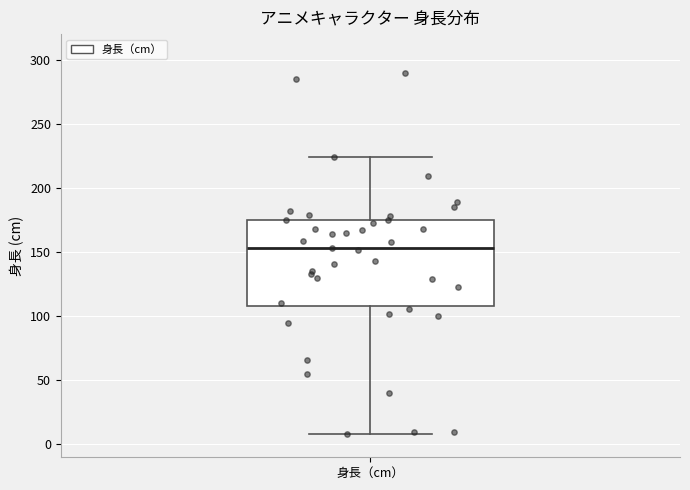

Transcribe this box plot: give where the median line is, the range the box spans, and where the two whiskers end, as read against the y-axis. The values are not printed on the chart, so give them approximately, as read against the axis.

median 155, box 110 to 175, whiskers 10 to 225